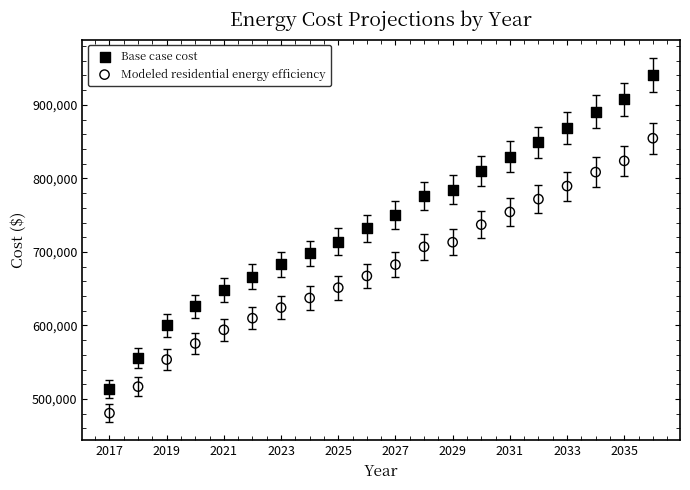

Across all data points, what is the range of Y values (max minus min)?

459610.7